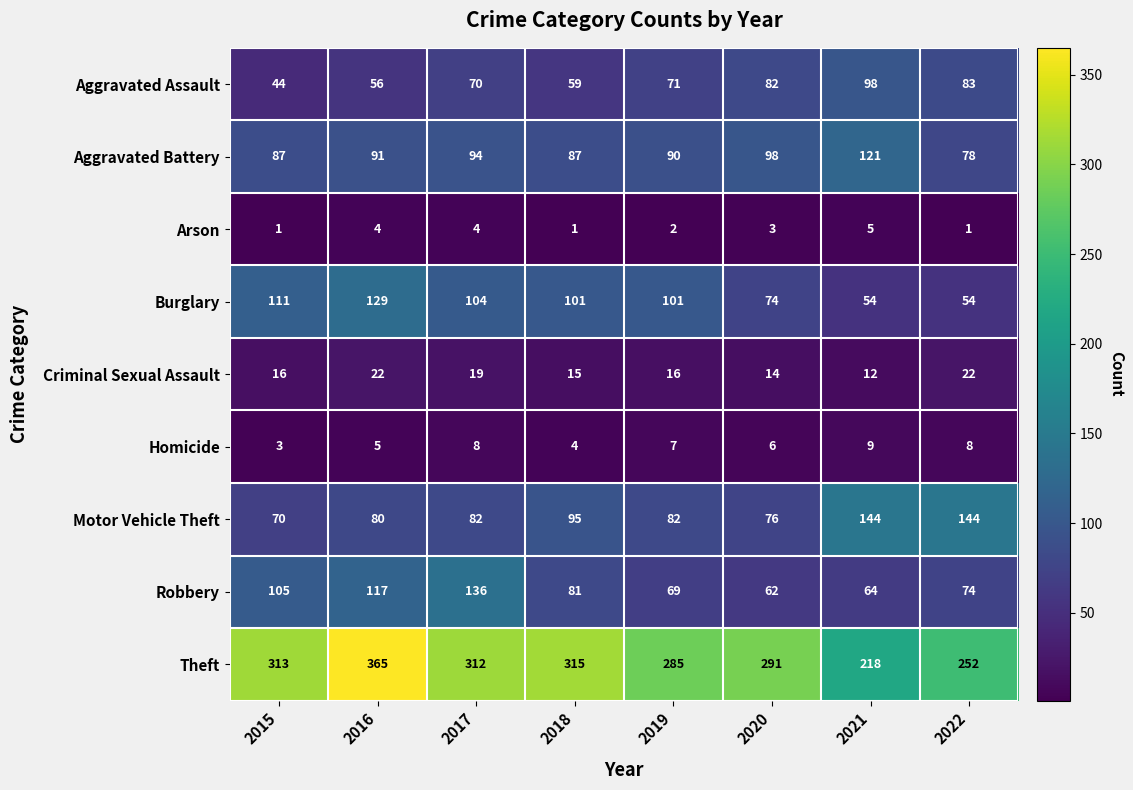

What is the average value of the Theft series?

294